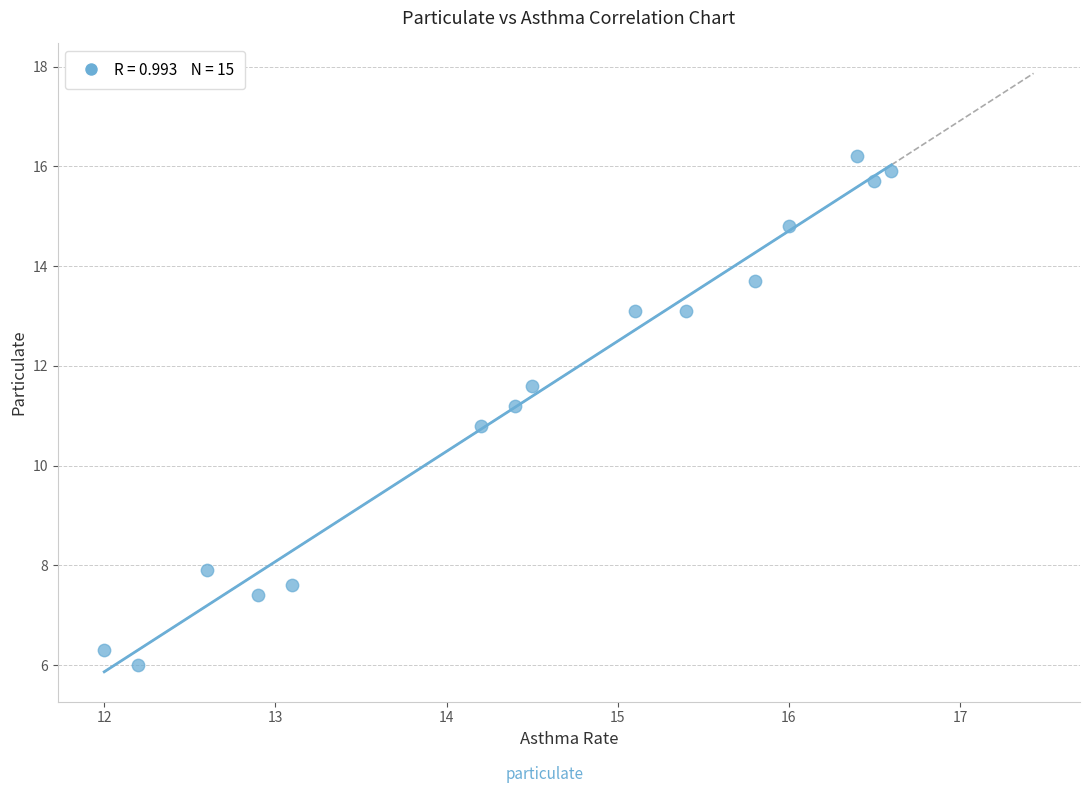

What is the range of Y values (max minus min)?

10.2